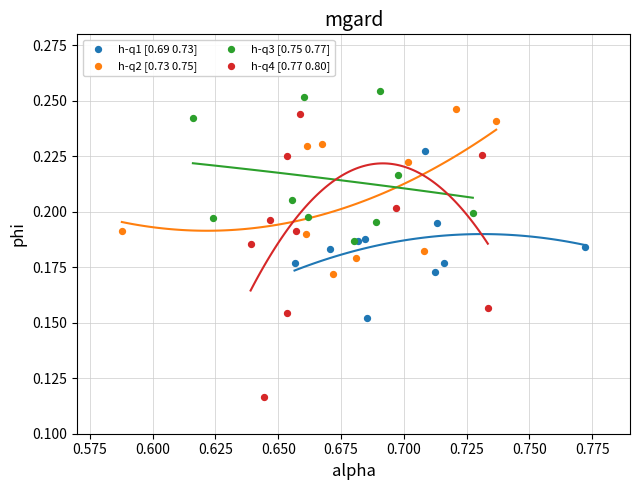

Which series contains the lowest Y value?

h-q4 [0.77 0.80]